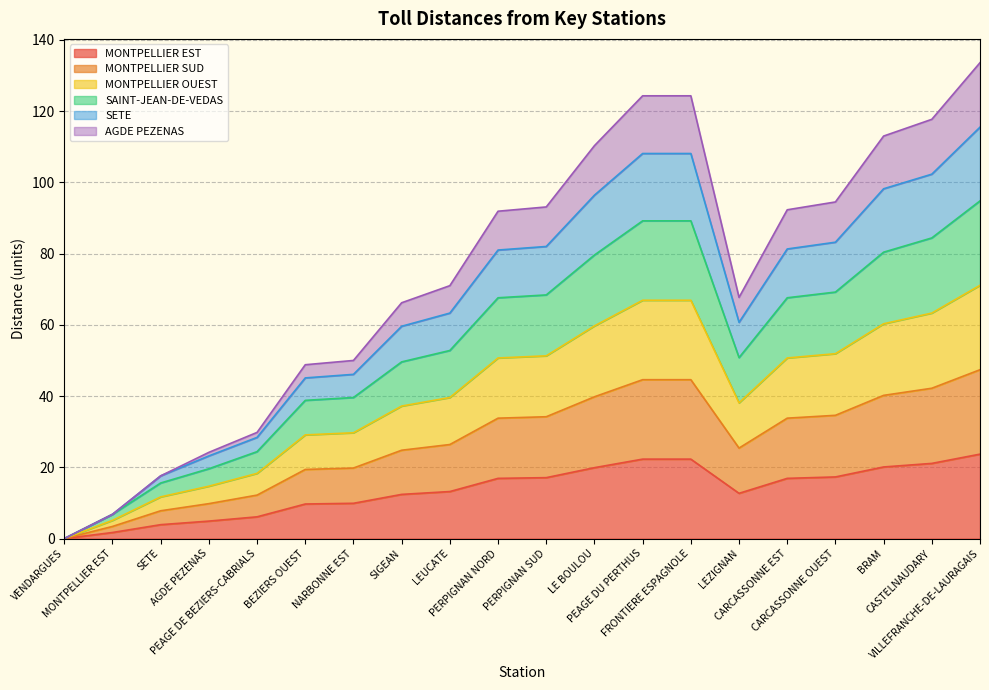

Does the chart have visible grid lines?

Yes